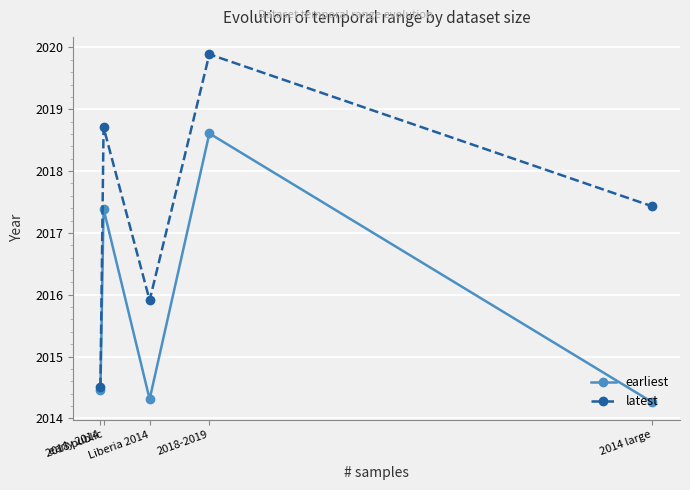

What is the highest value of the latest series?

2019.9